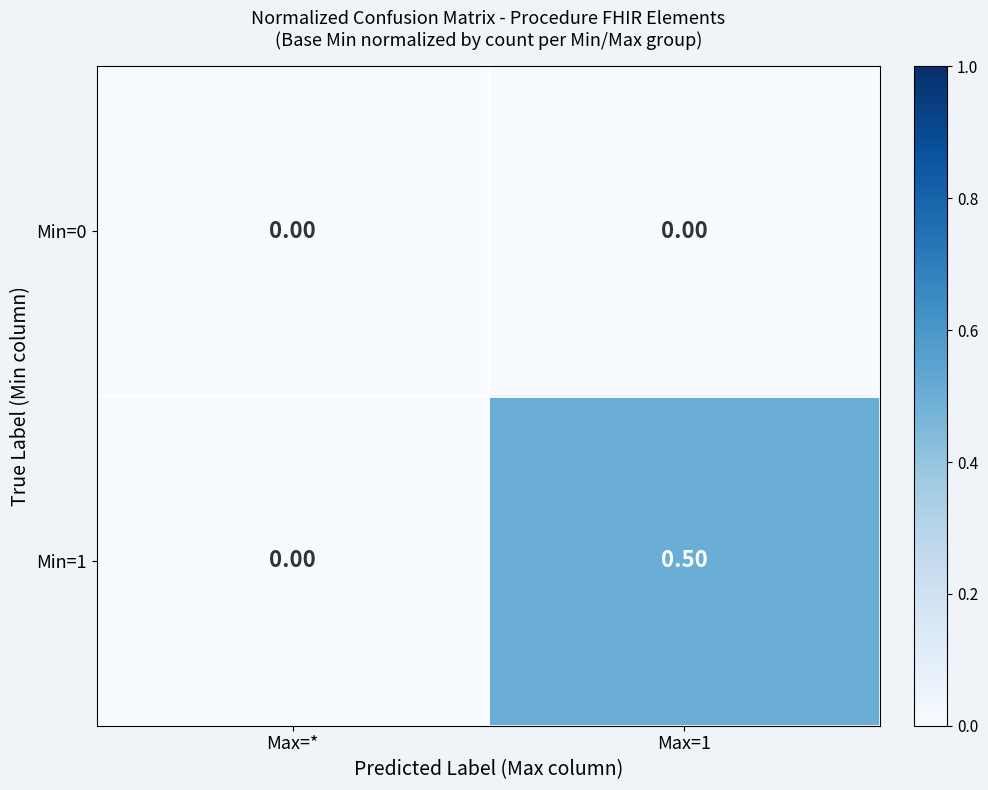

What is the greatest value displayed?

0.5